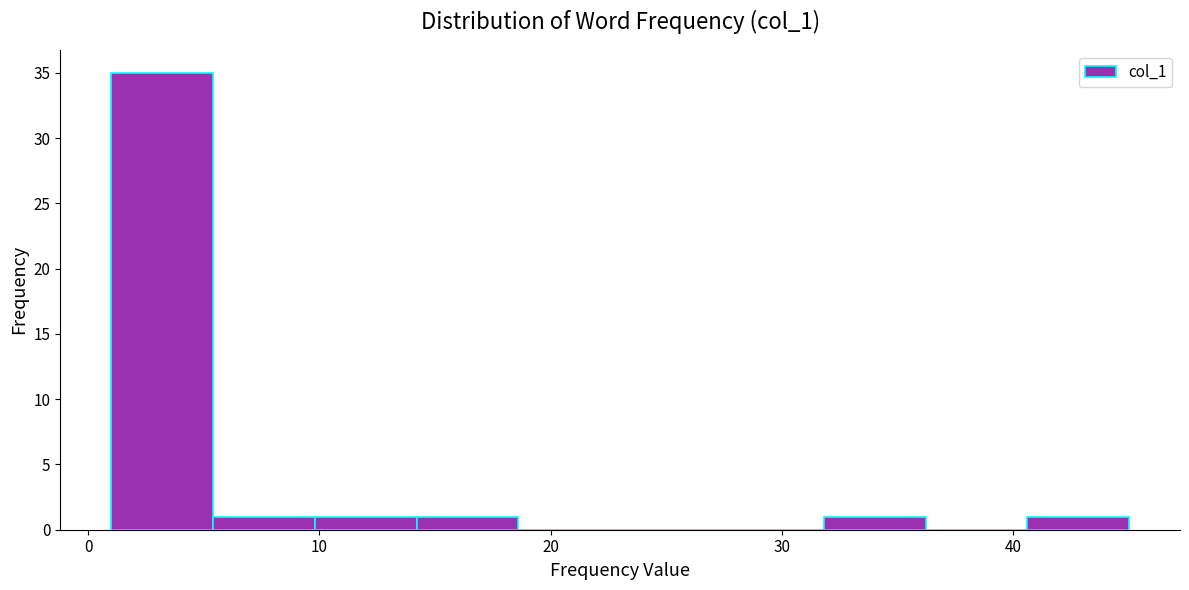

Reading left to right, transcribe this chart: for each bar, give the range it covers on the x-axis and its height. Neither the bar edges nor the heights are printed on the chart, so give them approximately, as read against the axes.

1.0 to 5.4: 35
5.4 to 9.8: 1
9.8 to 14.2: 1
14.2 to 18.6: 1
18.6 to 23.0: 0
23.0 to 27.4: 0
27.4 to 31.8: 0
31.8 to 36.2: 1
36.2 to 40.6: 0
40.6 to 45.0: 1